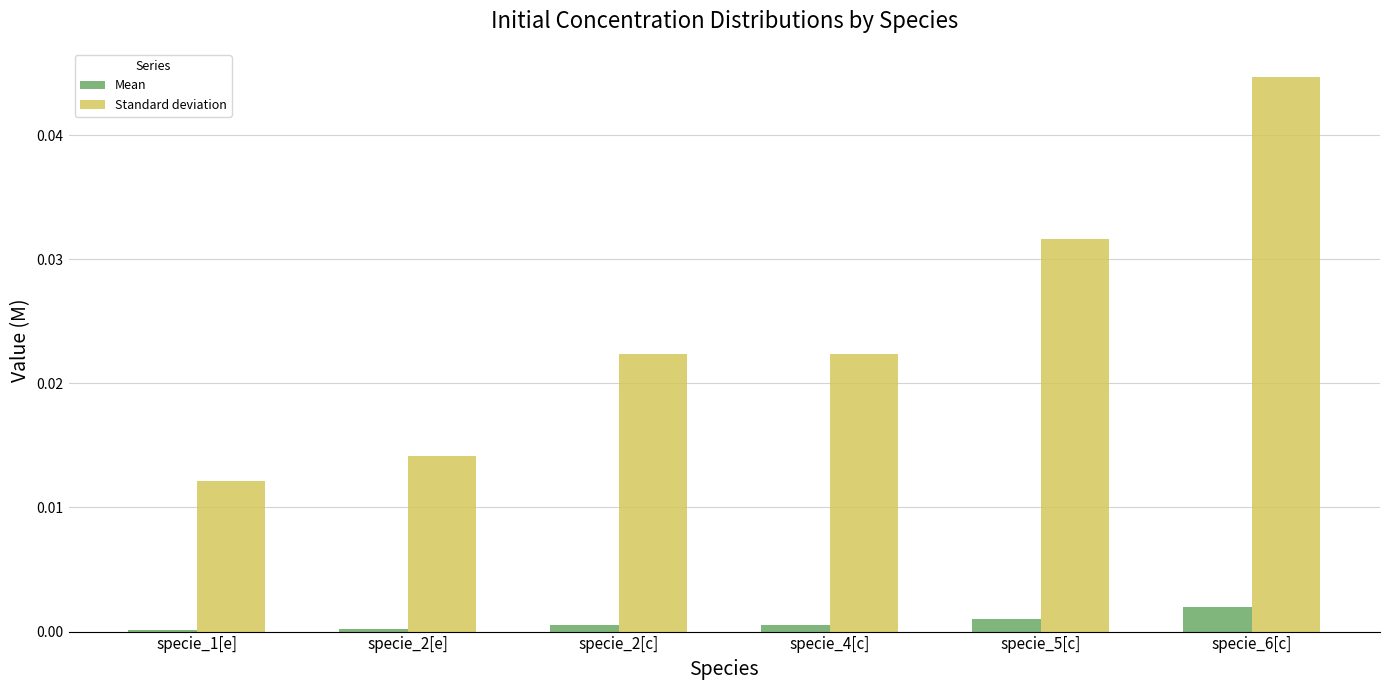

Which series changed the most between specie_4[c] and specie_5[c]?

Standard deviation